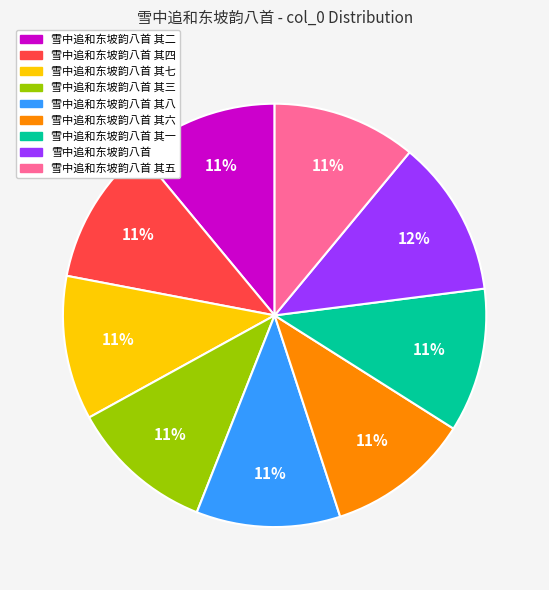

To the nearest percent, what percentage of the pie is 雪中追和东坡韵八首 其二?

11%